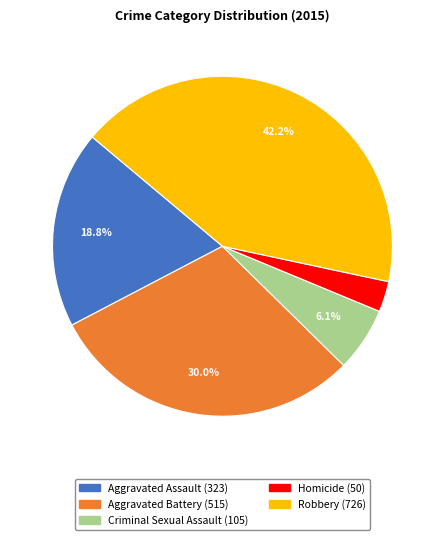

Is it true that Aggravated Battery is 30% of the pie?

True